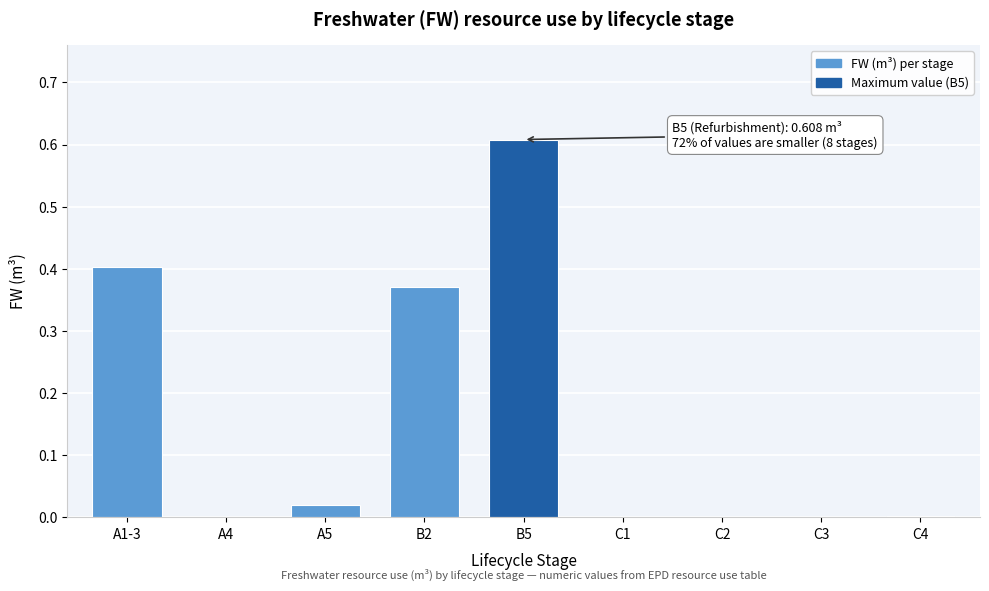

Which label corresponds to the largest value in the chart?

B5